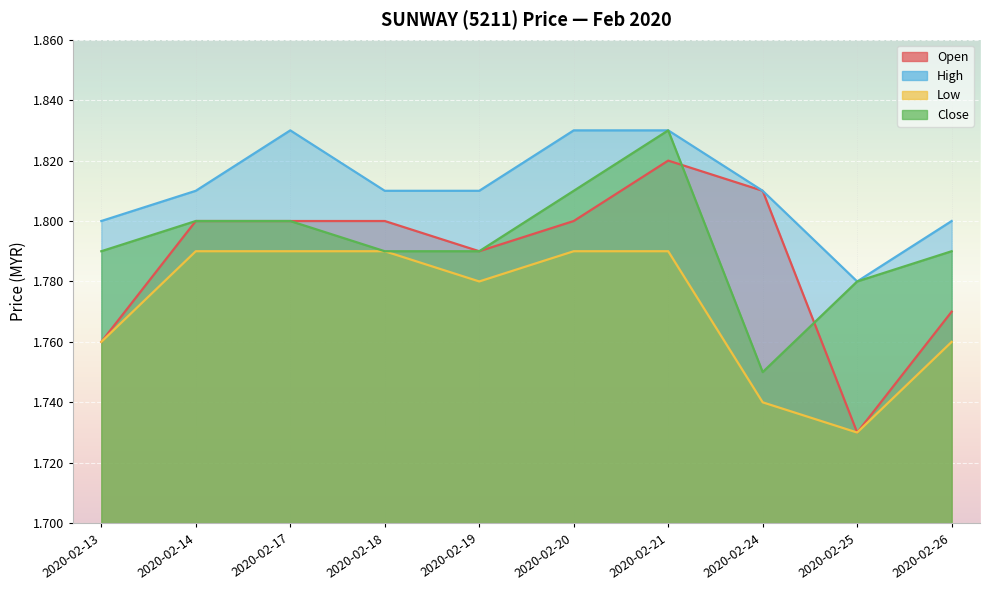

True or false: low has more than 1 points higher than both neighbors.

False